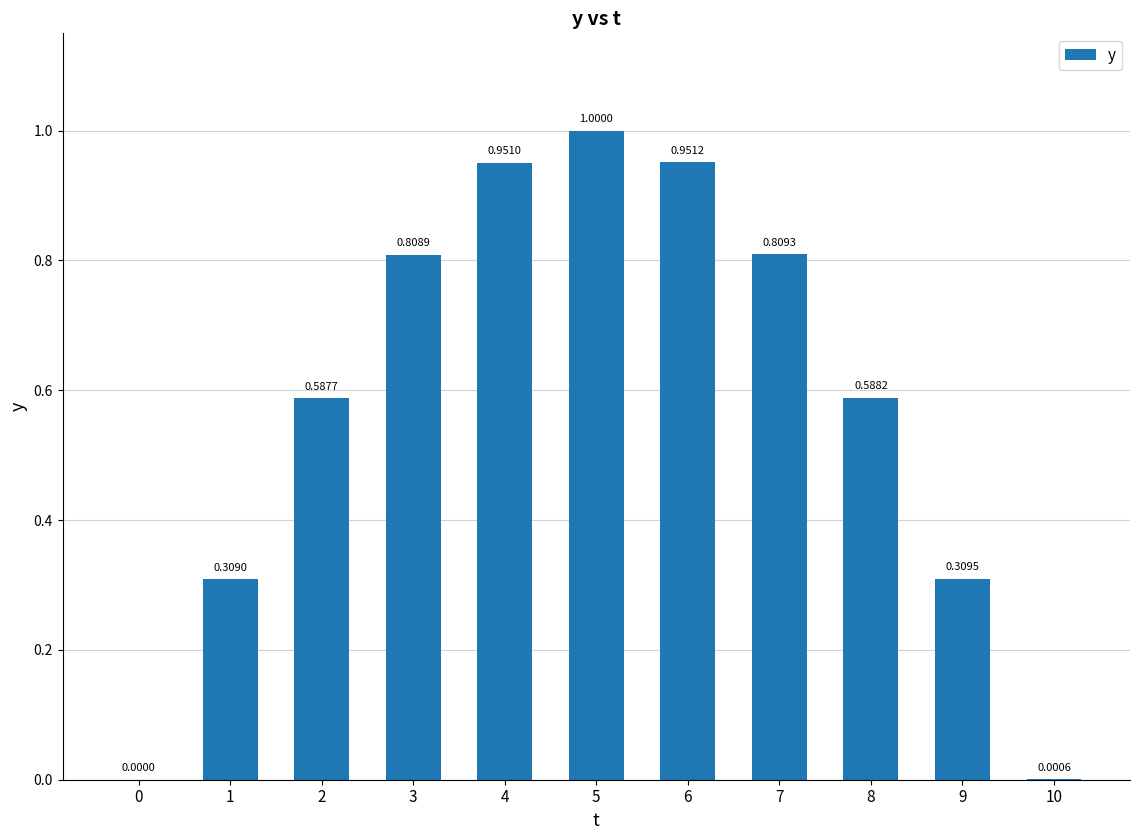

Is it true that the value at 10 is 0.0?

True